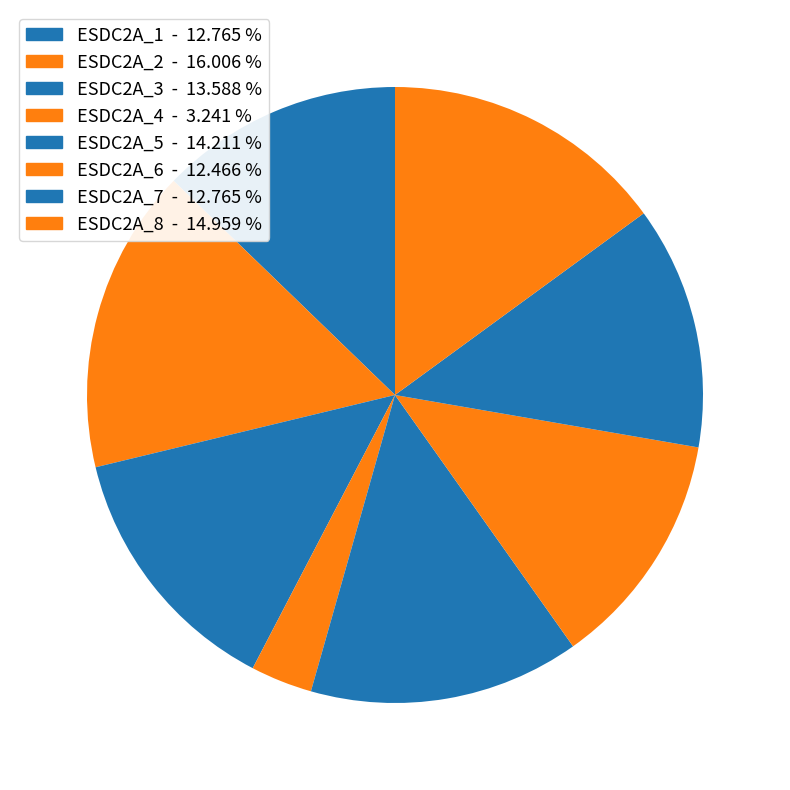

Which category has the biggest portion of the pie?

ESDC2A_2